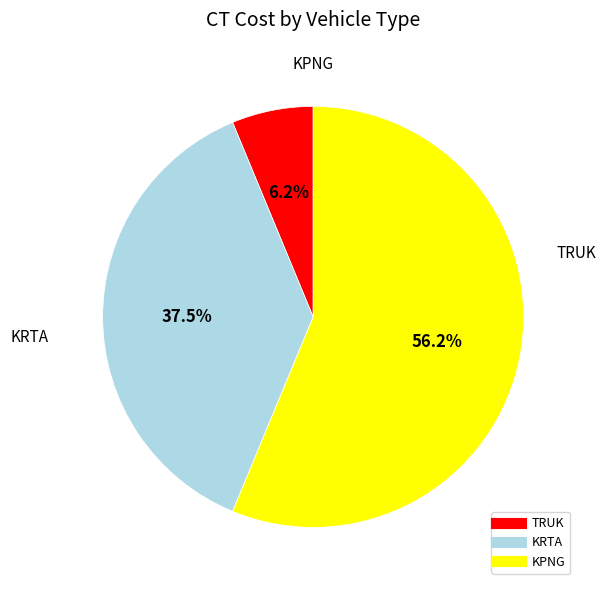

Rank the categories by value from highest to lowest.

KPNG, KRTA, TRUK